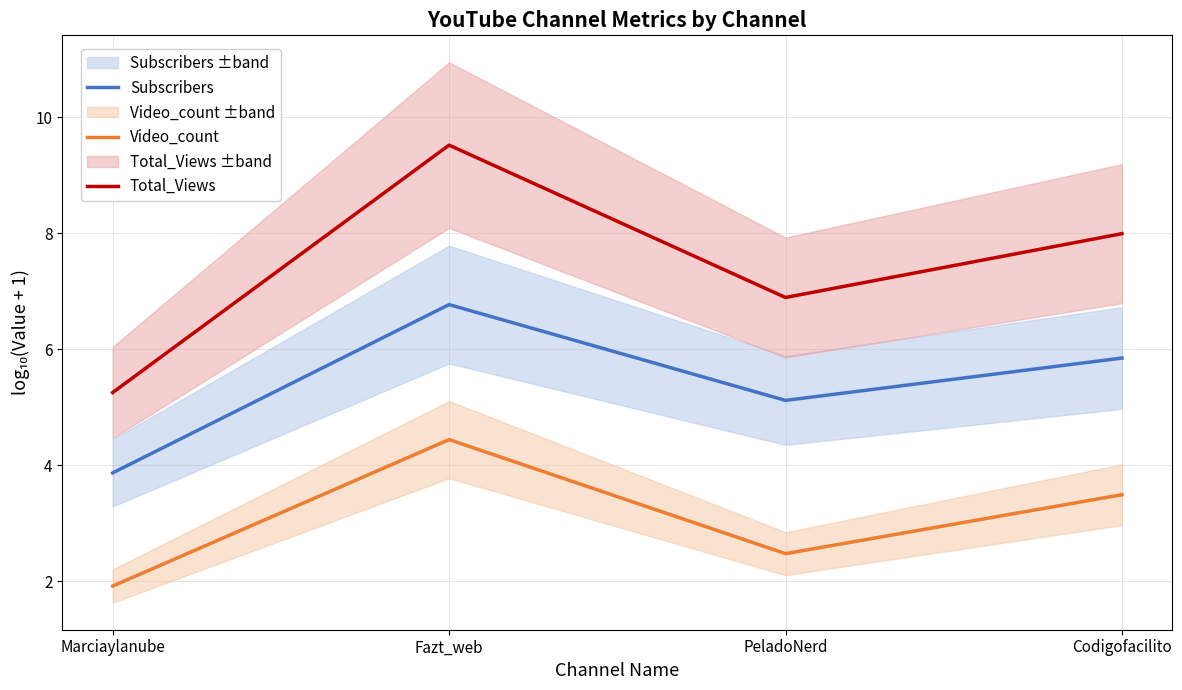

Is the value of Subscribers at Codigofacilito greater than the value of Total_Views at Codigofacilito?

No